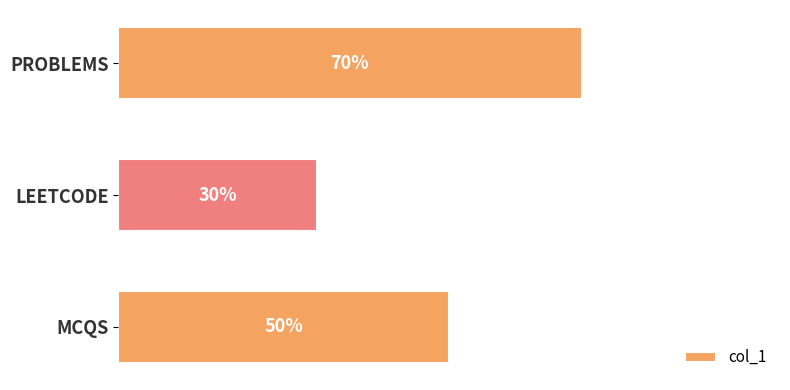

At which label is the value closest to 50?

MCQS